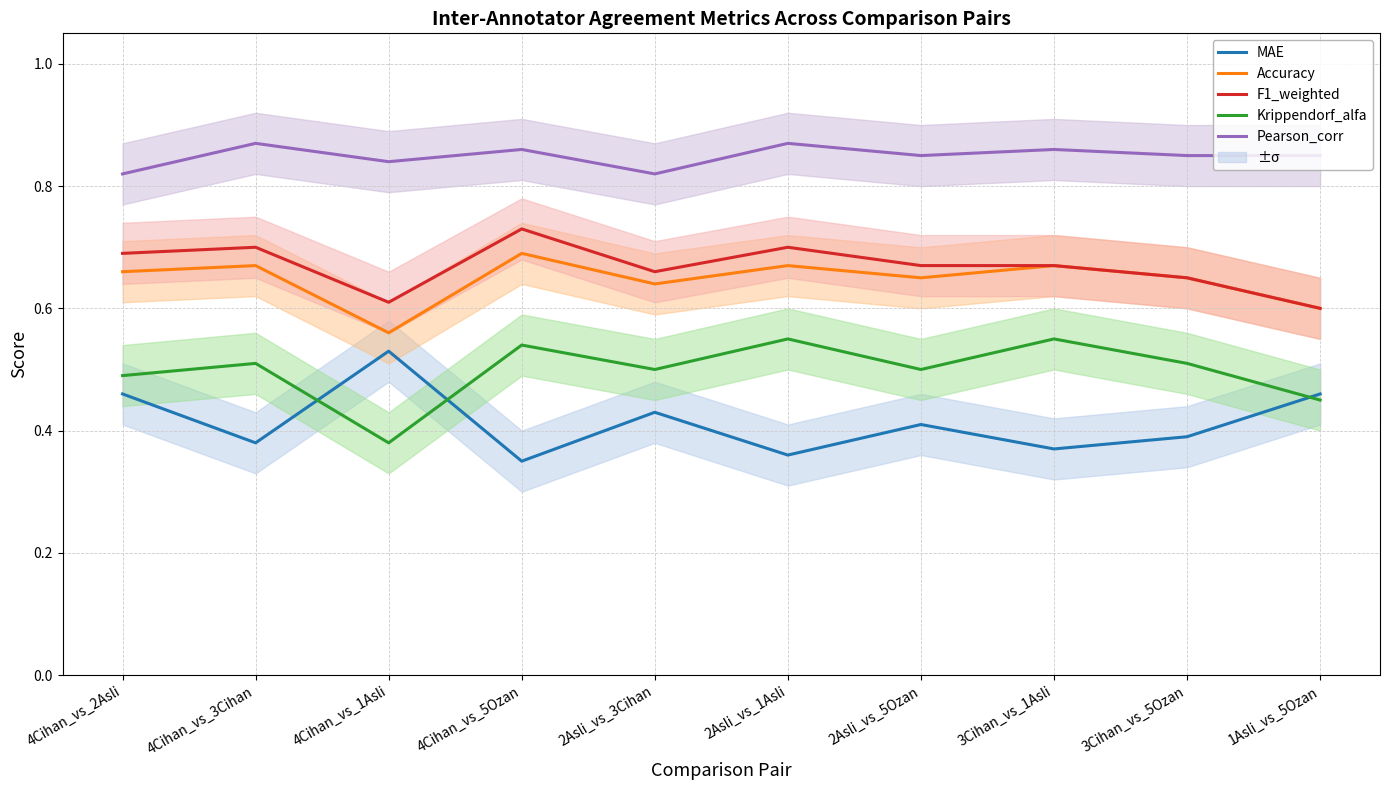

Reading left to right, transcribe all the data shown in this chart.

MAE: 0.5	0.4	0.5	0.3	0.4	0.4	0.4	0.4	0.4	0.5
Accuracy: 0.7	0.7	0.6	0.7	0.6	0.7	0.7	0.7	0.7	0.6
F1_weighted: 0.7	0.7	0.6	0.7	0.7	0.7	0.7	0.7	0.7	0.6
Krippendorf_alfa: 0.5	0.5	0.4	0.5	0.5	0.6	0.5	0.6	0.5	0.5
Pearson_corr: 0.8	0.9	0.8	0.9	0.8	0.9	0.8	0.9	0.8	0.8